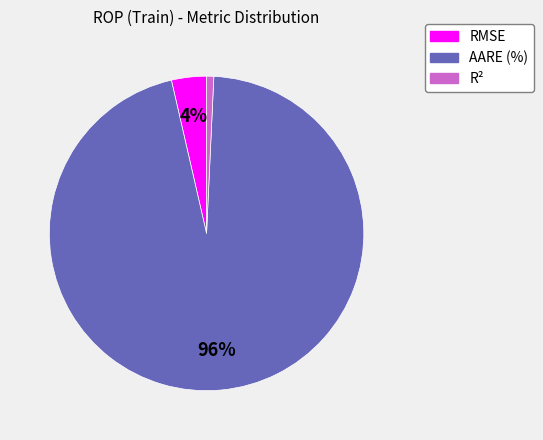

Does RMSE account for over 50% of the chart?

No